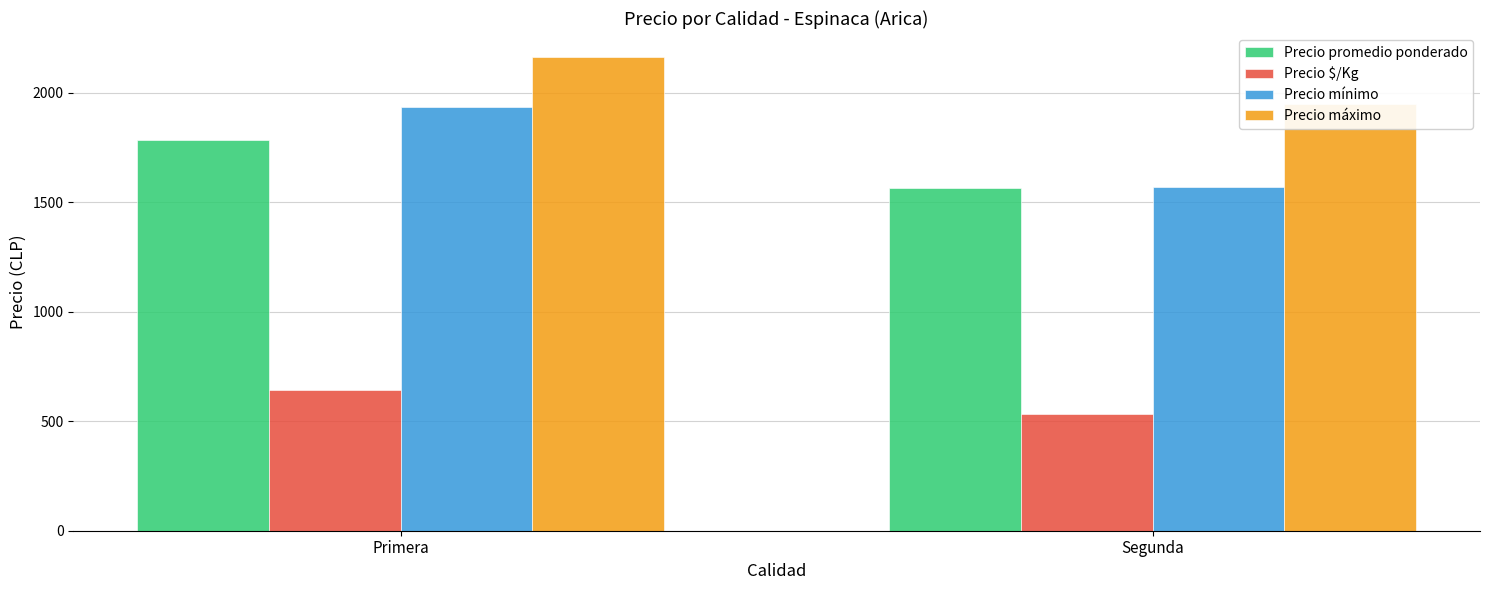

List the series in order of their peak value, highest first.

Precio máximo, Precio mínimo, Precio promedio ponderado, Precio $/Kg